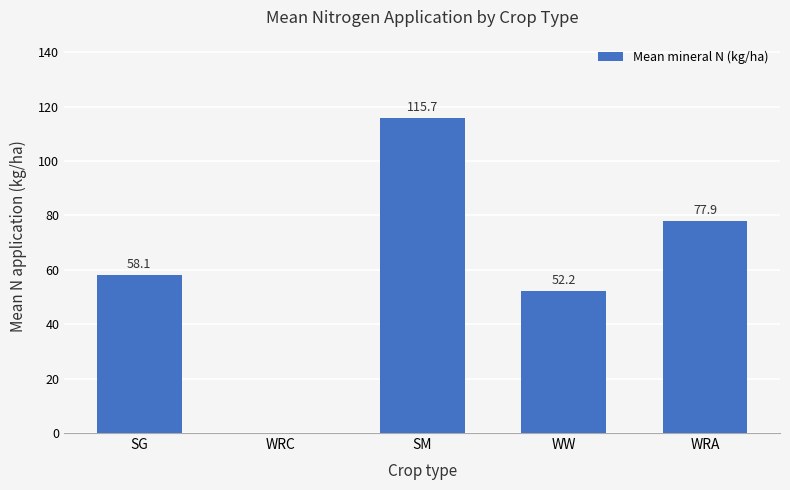

How many categories are shown in the chart?

5